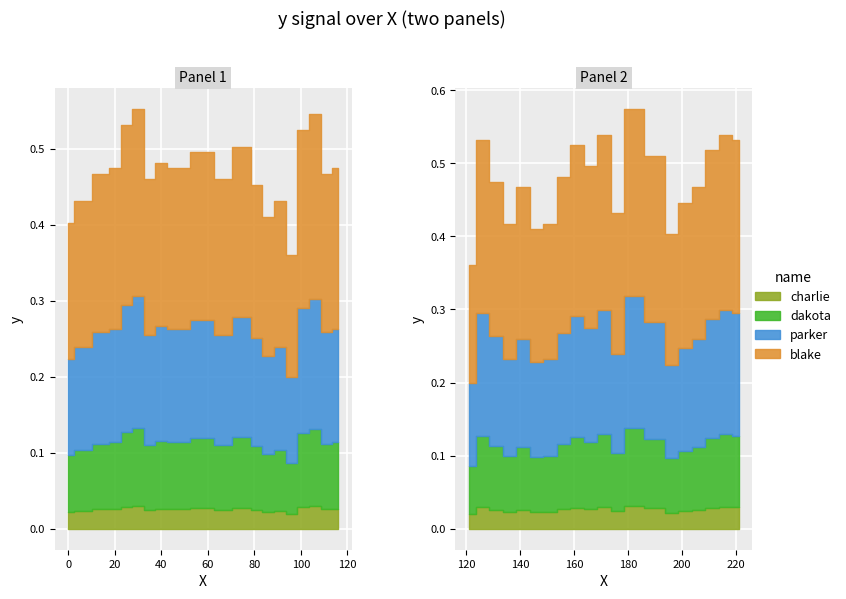

List the labels in order of value, largest first.

181, 30, 106, 171, 216, 25, 126, 221, 101, 161, 211, 191, 76, 60, 166, 40, 156, 20, 45, 116, 131, 15, 111, 141, 206, 35, 65, 81, 201, 5, 91, 176, 136, 151, 86, 146, 0, 196, 96, 121